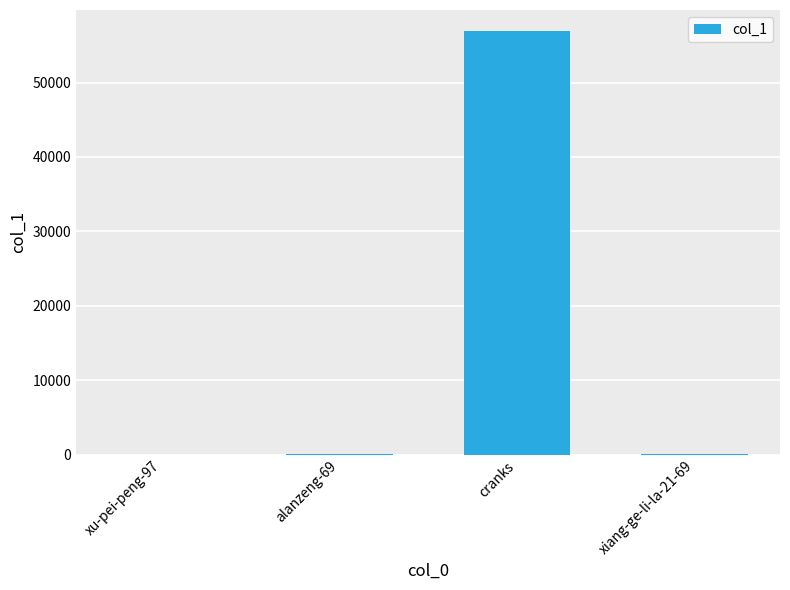

The chart shows a value of 89526 at cranks. True or false?

False